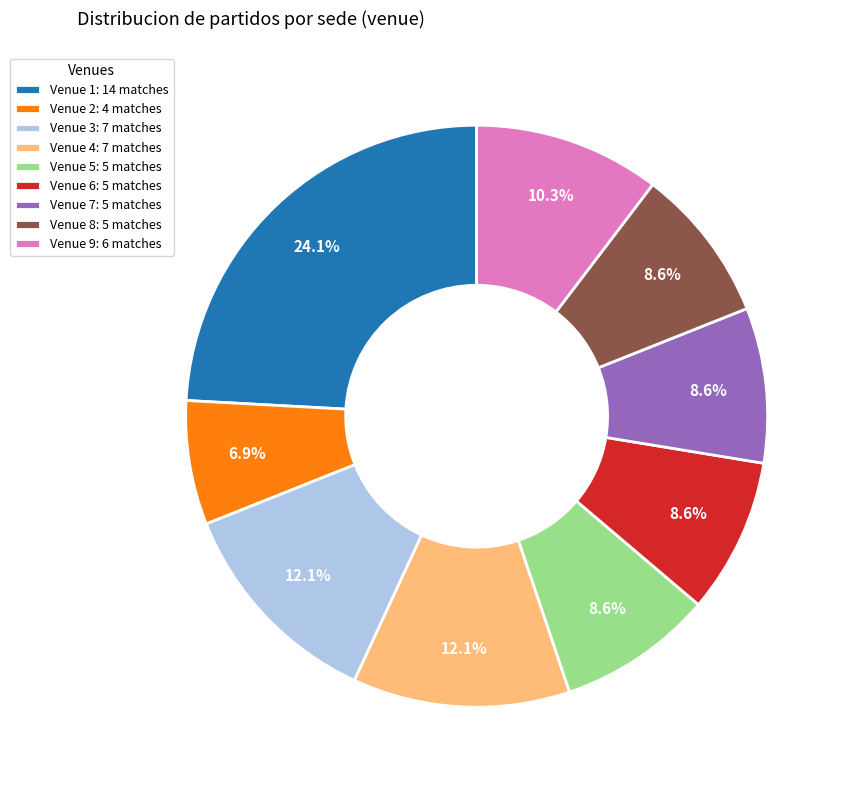

Does any single category account for the majority?

No